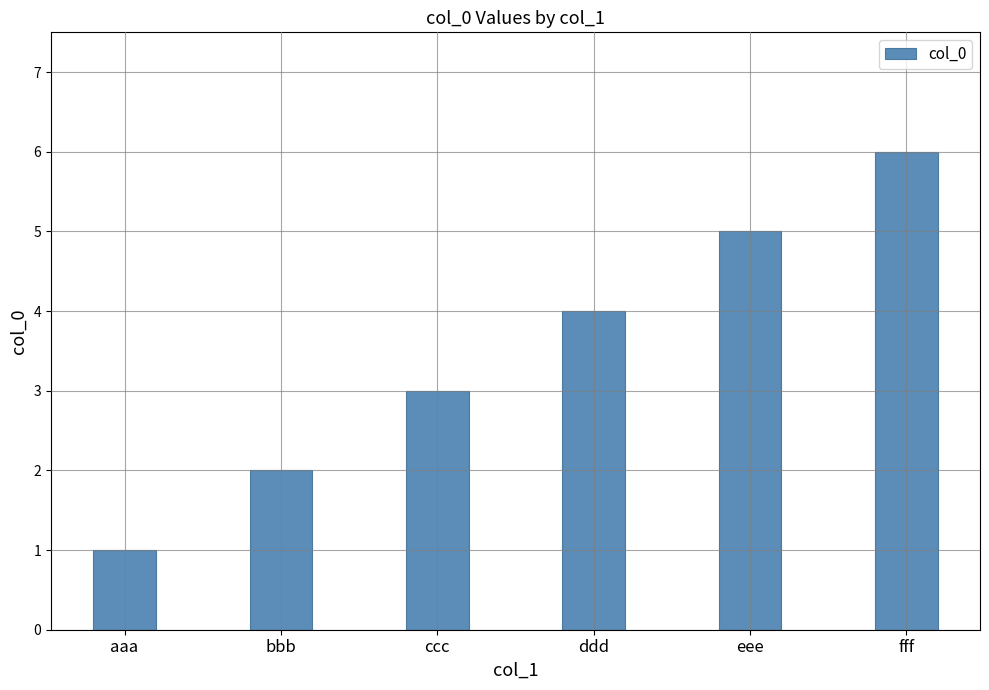

At which label is the value closest to 3?

ccc